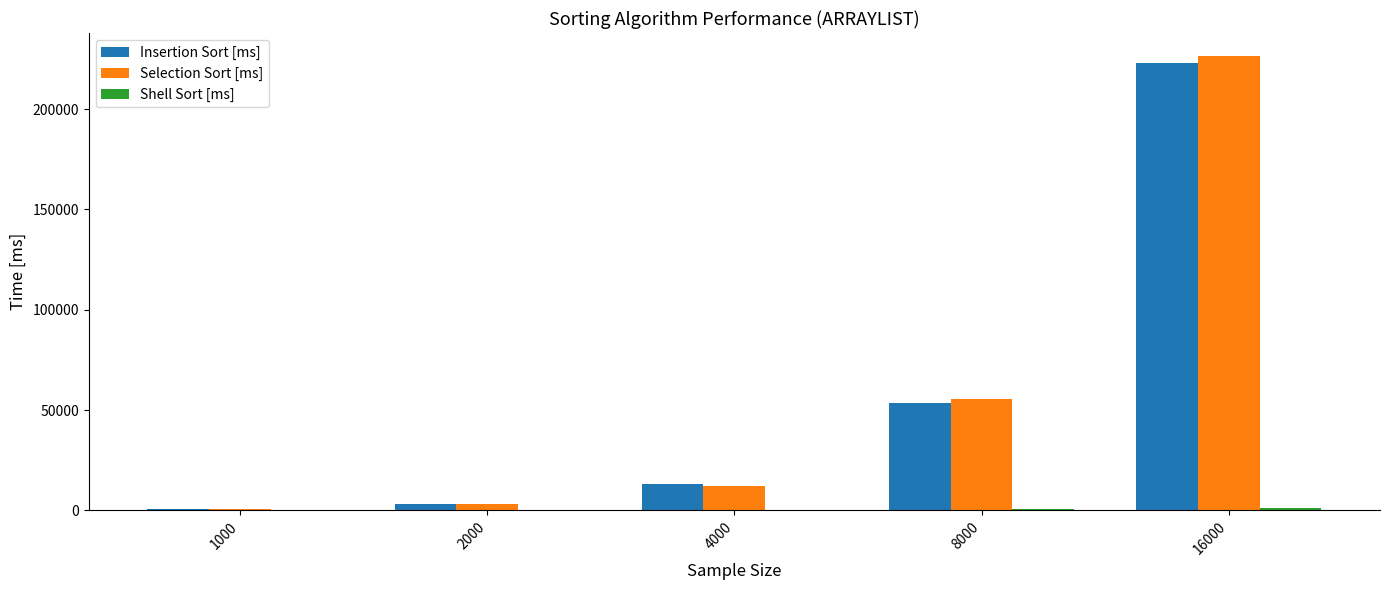

At which category is the sum across all series the highest?

16000